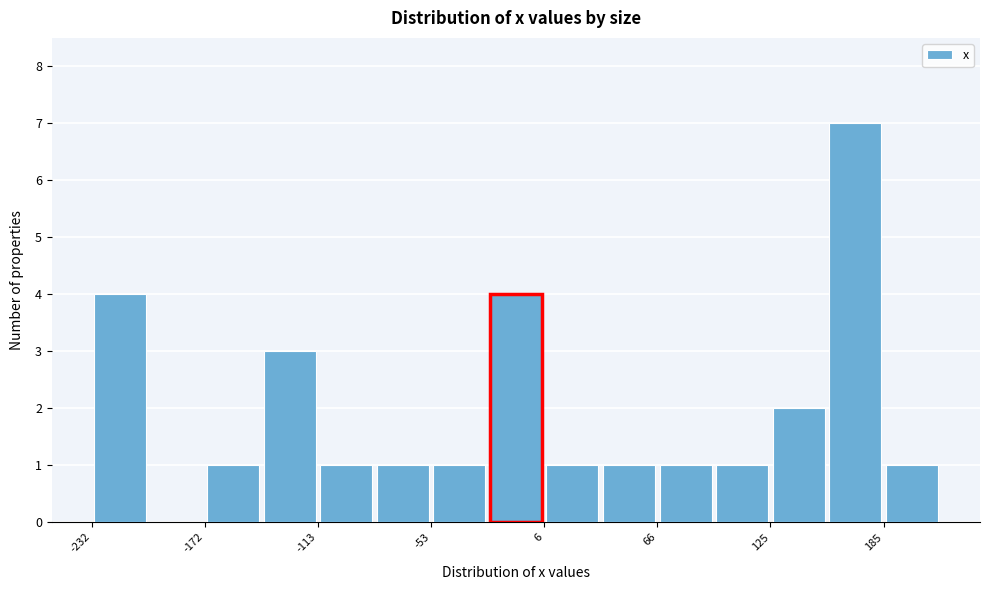

Around what value on the x-axis is the tallest bar? Give the approximate position of its centre, as read against the axis.

170